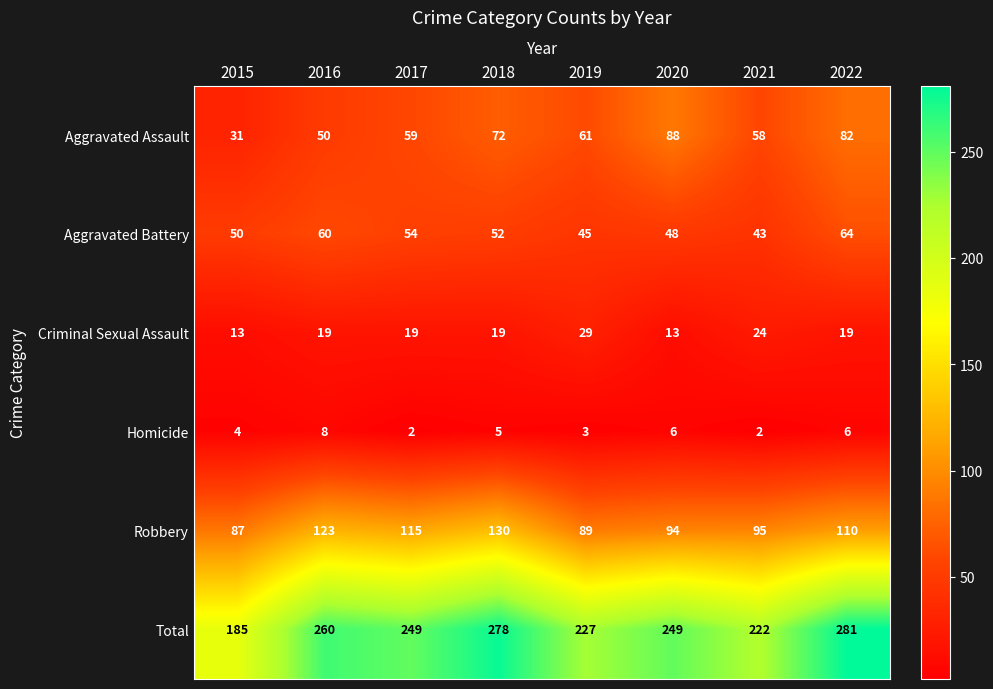

What is the total value across all series at 2016?

520